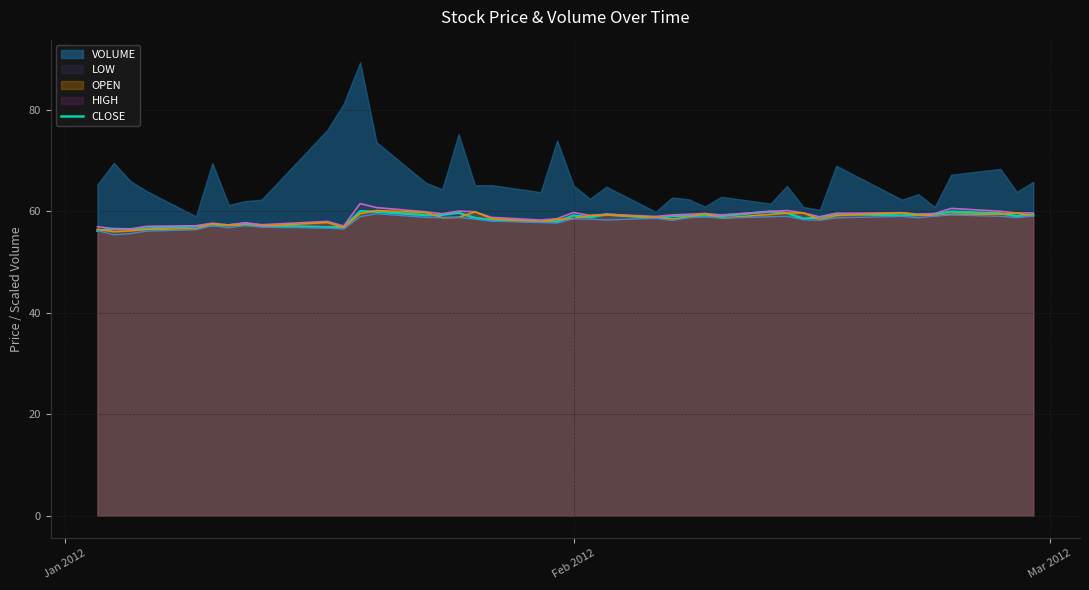

What is the maximum value for LOW?

59.5